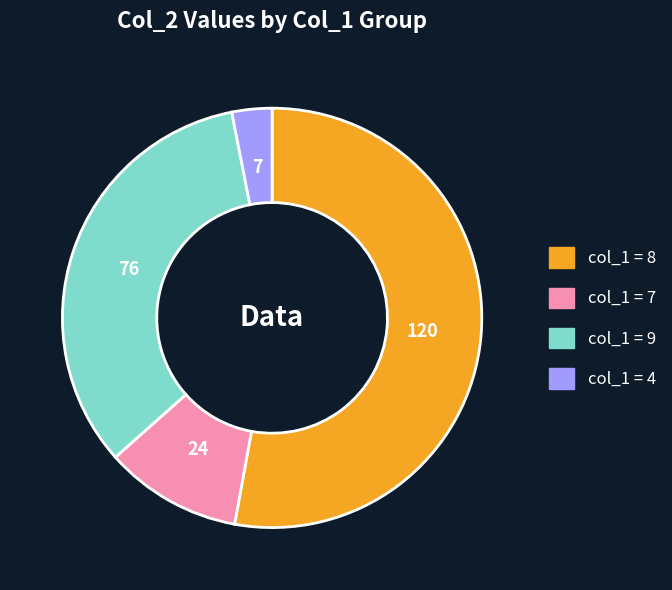

Does any single category account for the majority?

Yes